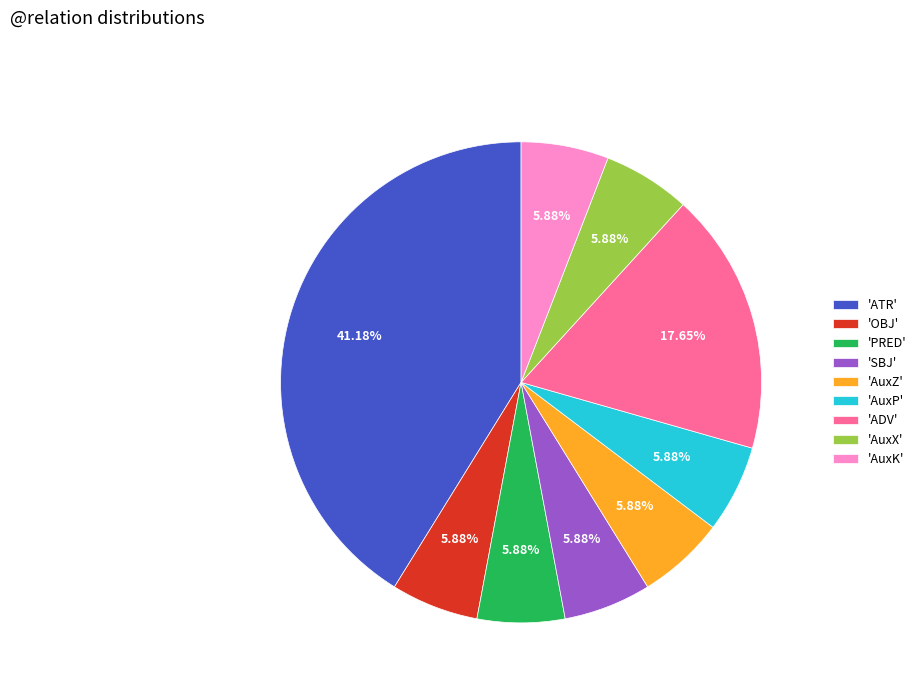

Is 'AuxK' the majority of the pie?

No